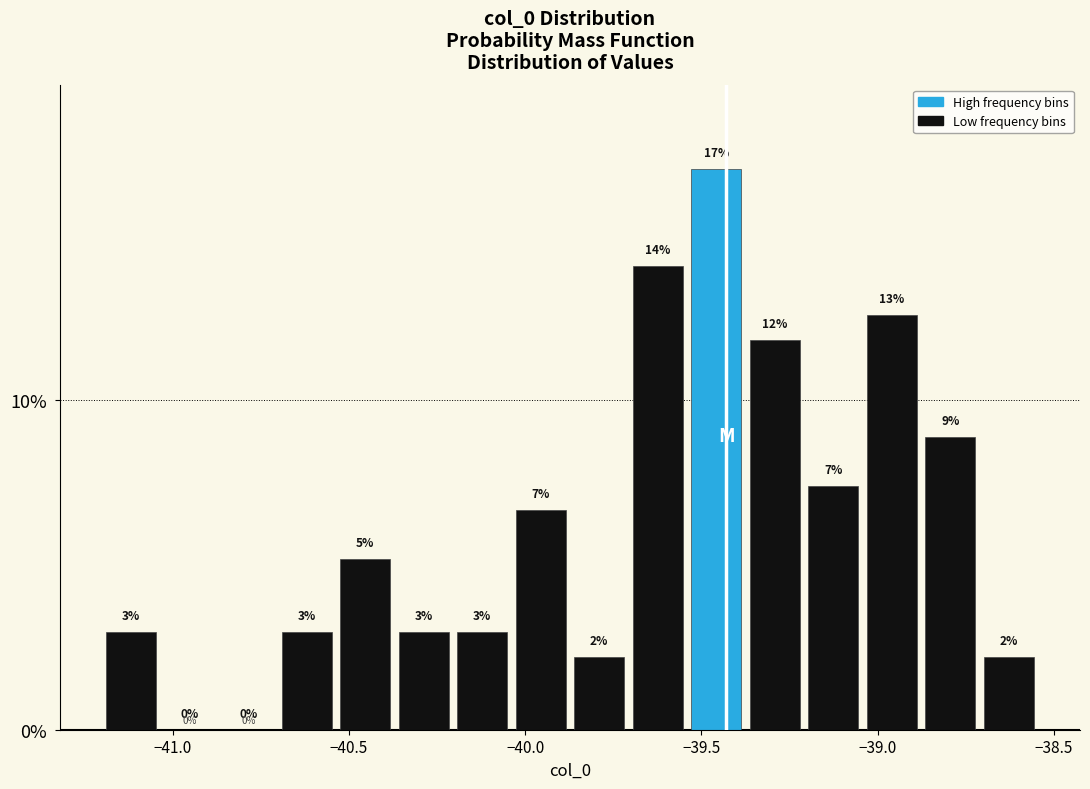

Read against the x-axis, roughly where is the centre of the tallest bar?

-39.45